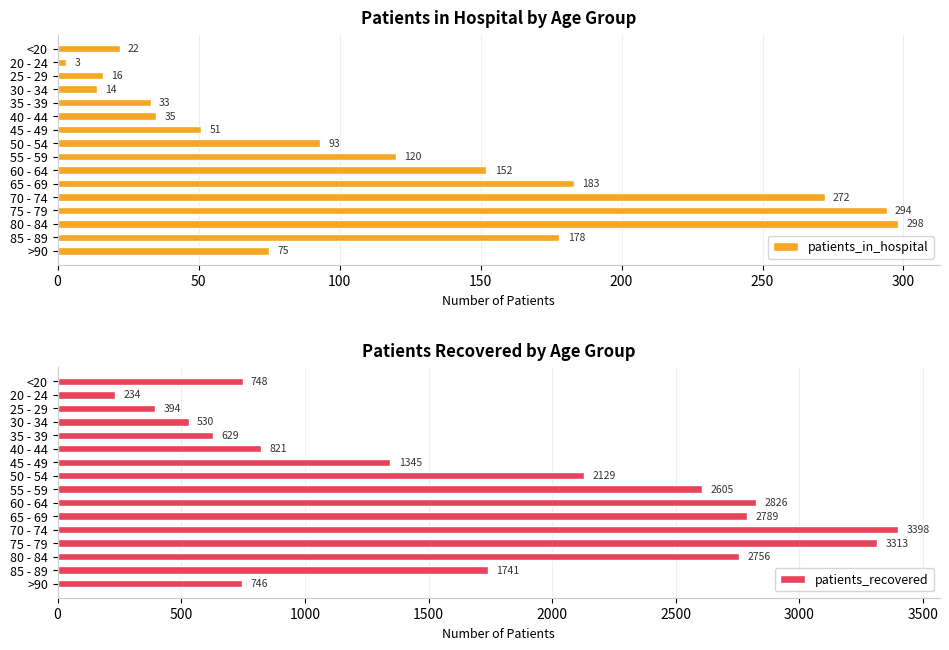

Are the bars horizontal?

Yes